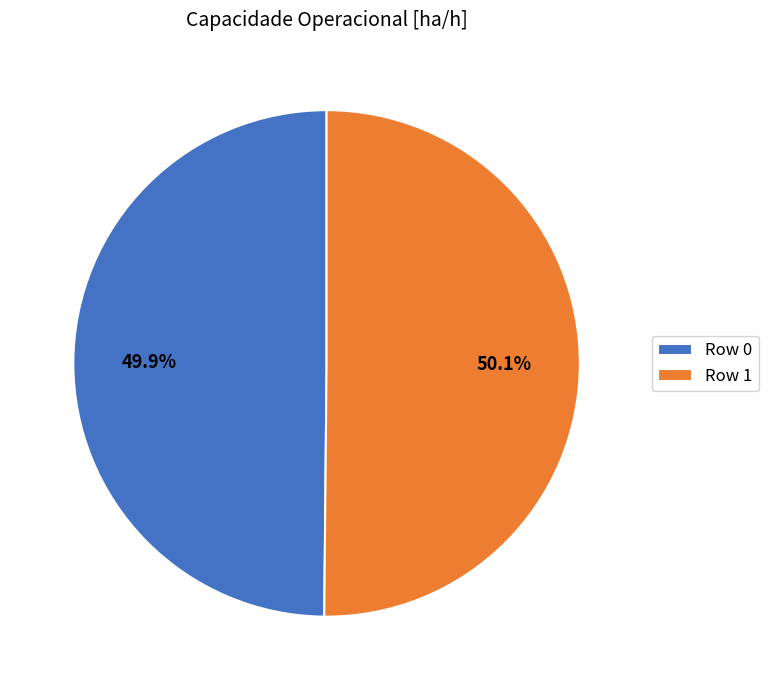

Does any single category account for the majority?

Yes